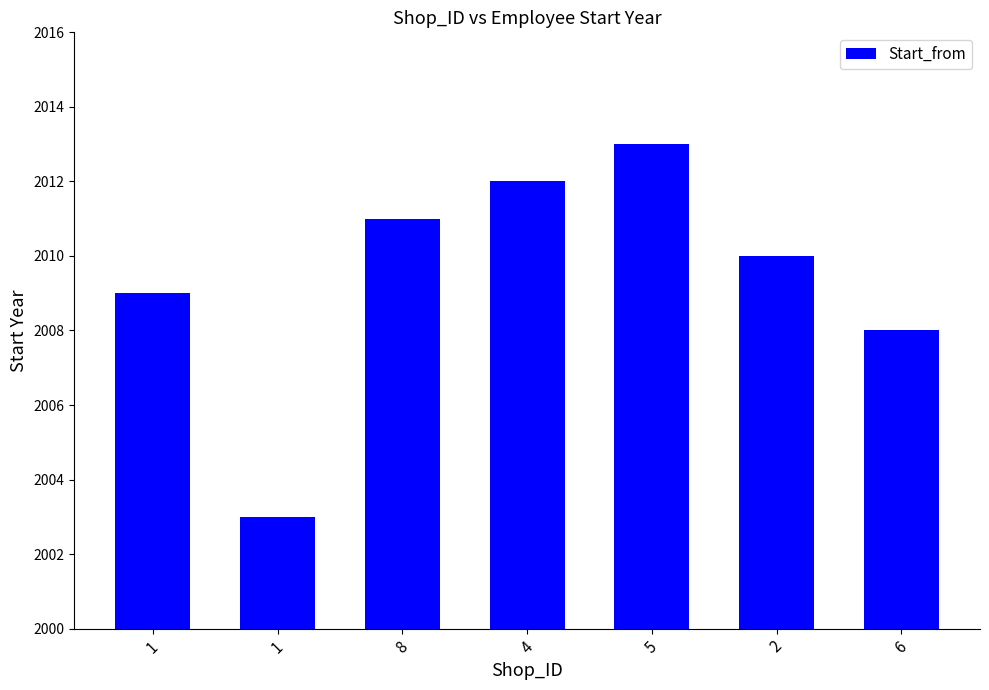

How many values are below 2010?

3